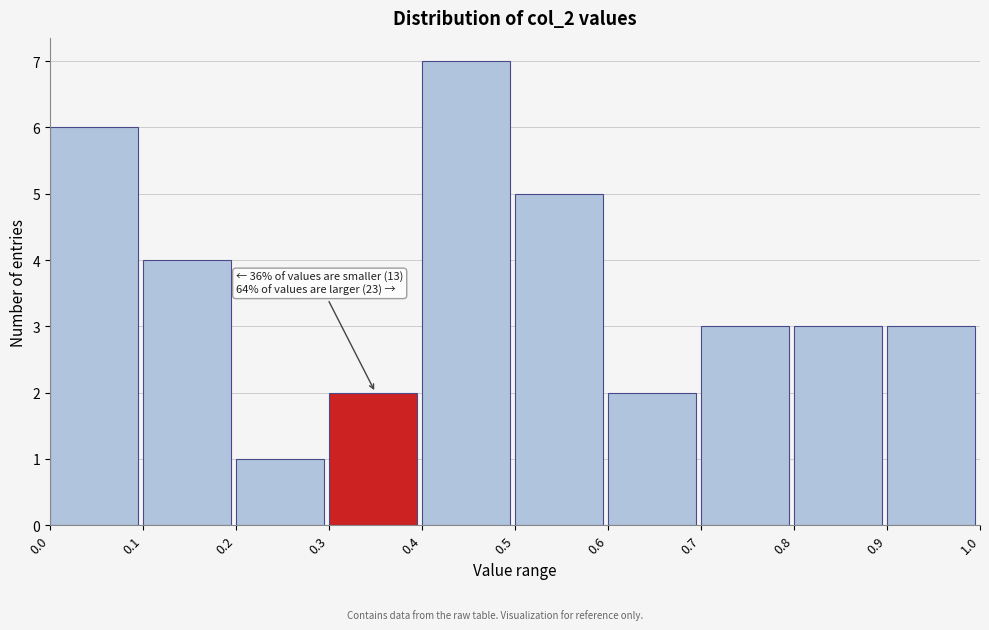

Over which range of the x-axis is the bar tallest?

0.4 to 0.5